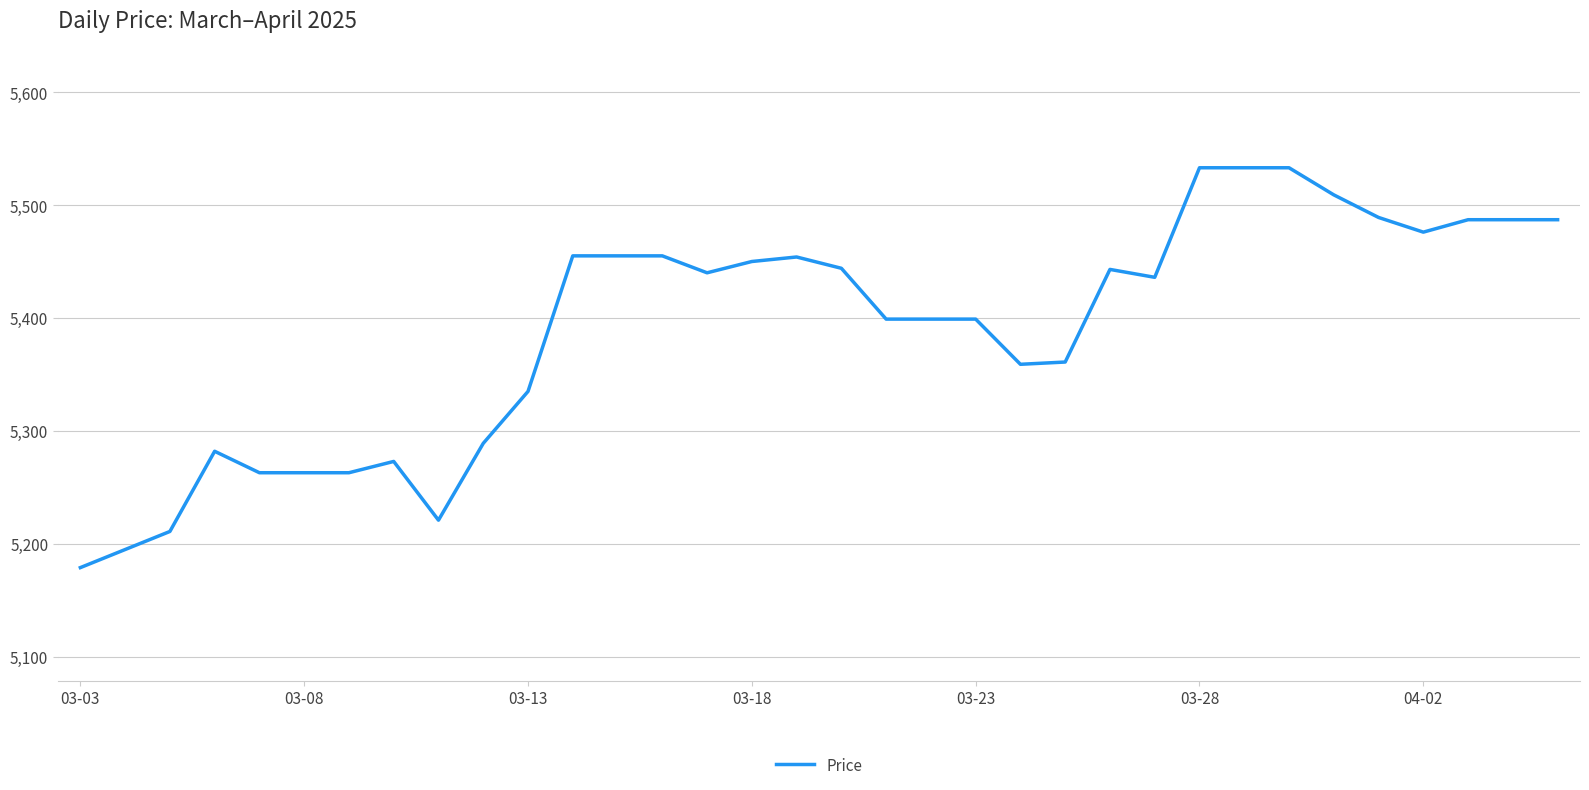

What is the difference between the maximum and minimum values?

354